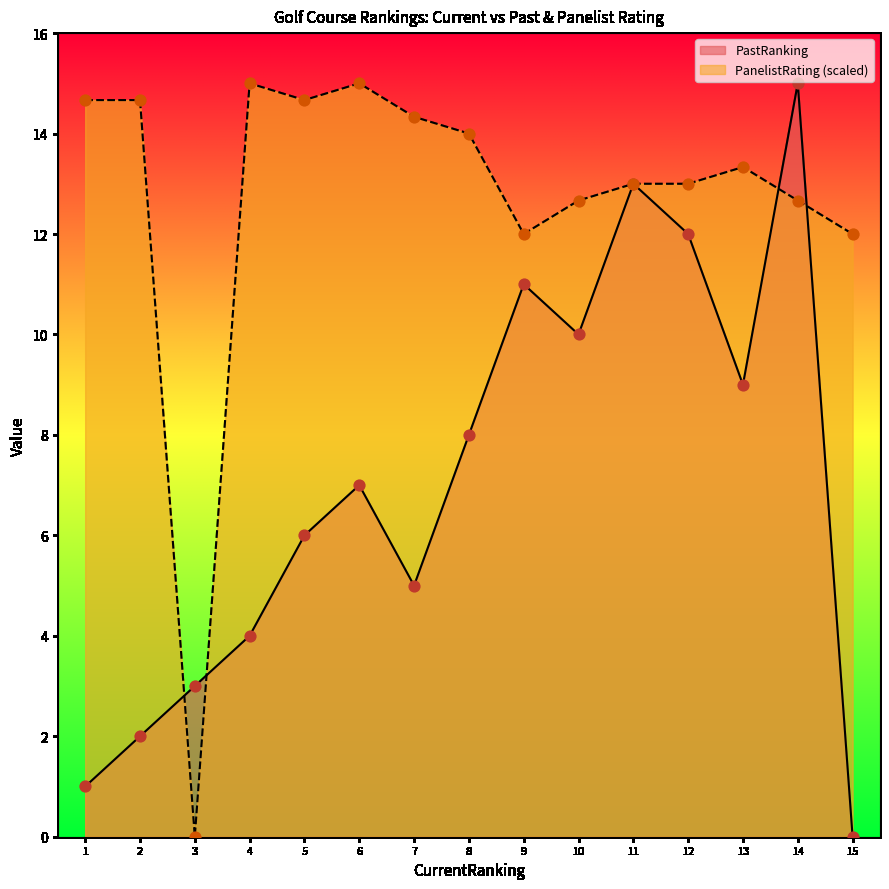

What are all the series names shown in the legend?

PastRanking, PanelistRating (scaled)